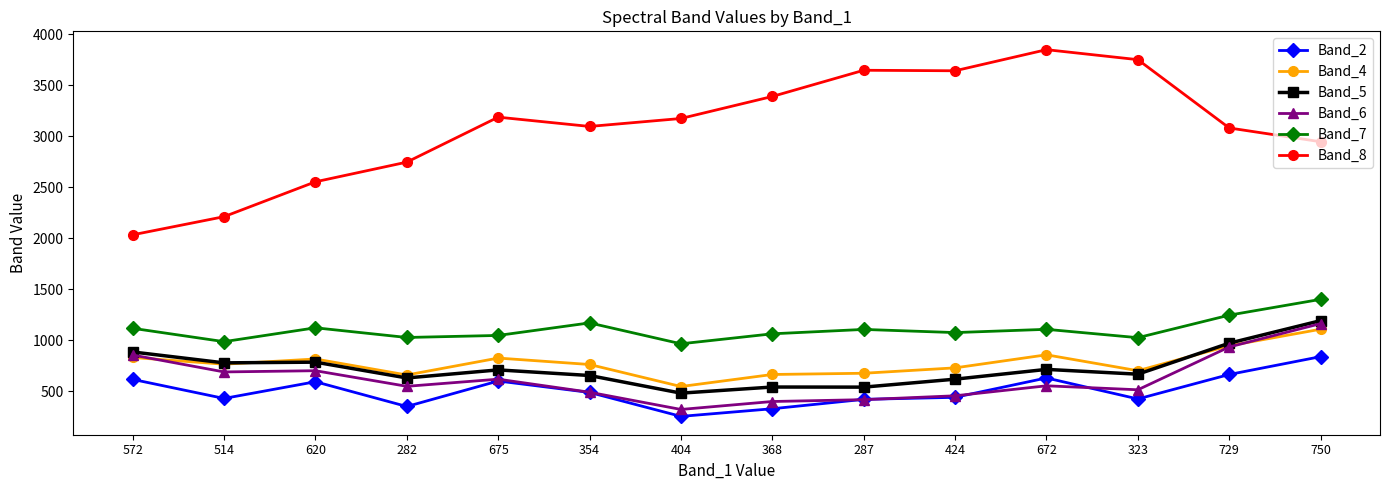

What is the difference between the highest and lowest values at 672?

3297